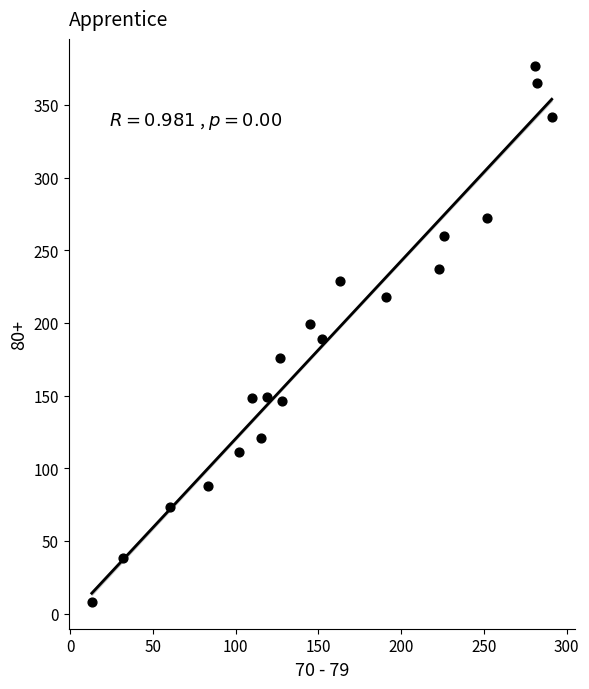

What is the range of X values (max minus min)?

278